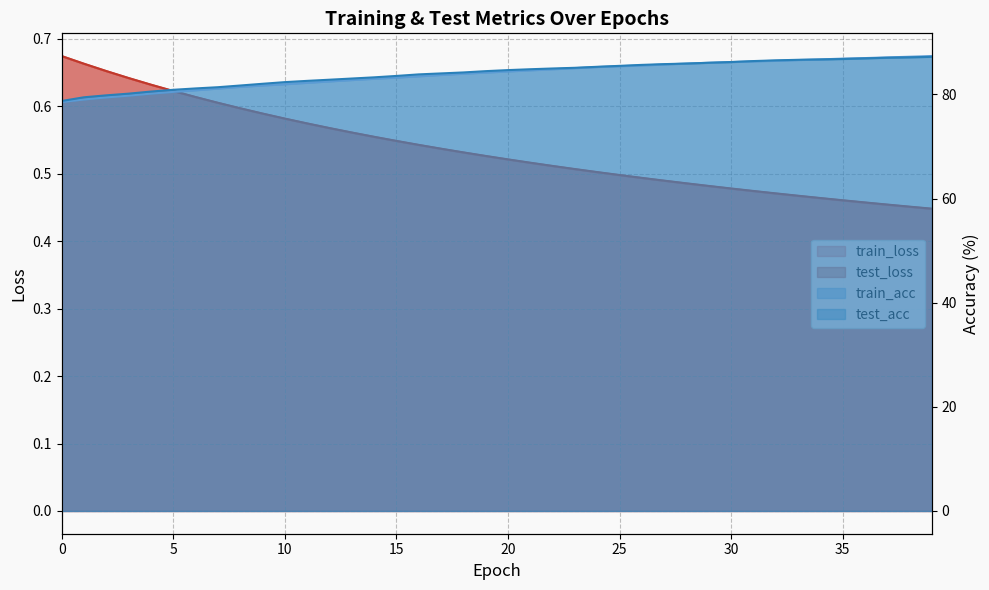

Rank the categories by train_loss value from lowest to highest.

39, 38, 37, 36, 35, 34, 33, 32, 31, 30, 29, 28, 27, 26, 25, 24, 23, 22, 21, 20, 19, 18, 17, 16, 15, 14, 13, 12, 11, 10, 9, 8, 7, 6, 5, 4, 3, 2, 1, 0